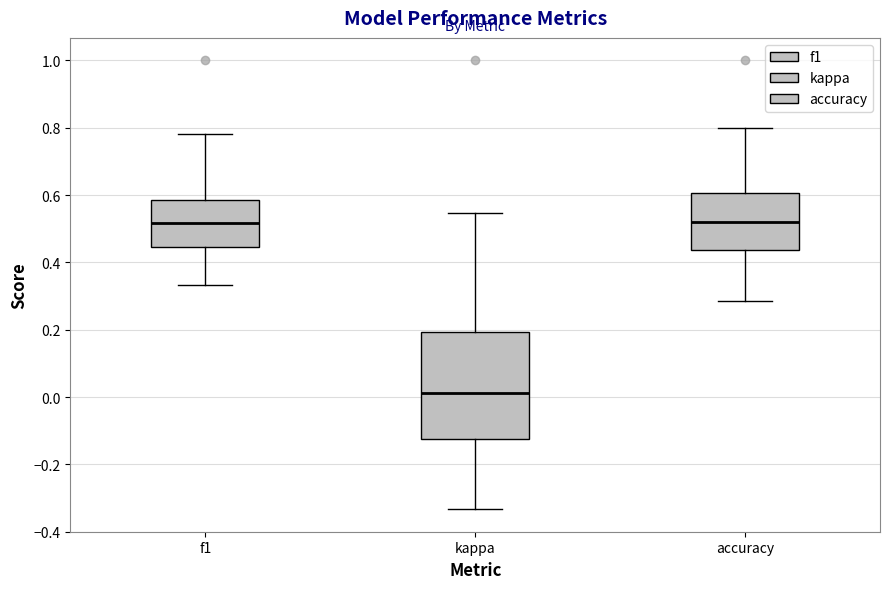

Comparing the boxes themselves (not the whiskers), which one is the tallest?

kappa